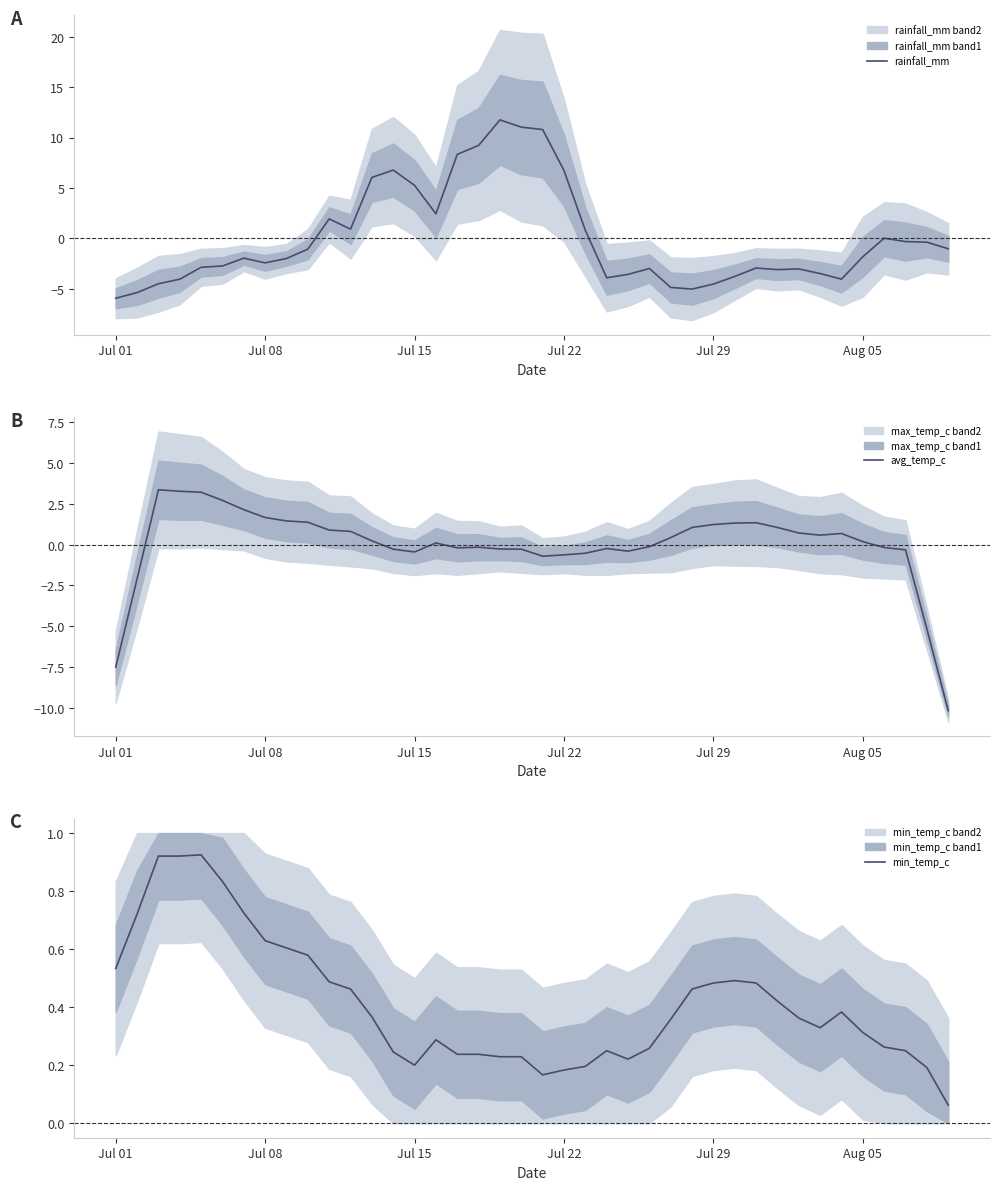

How many categories are shown in the chart?

40